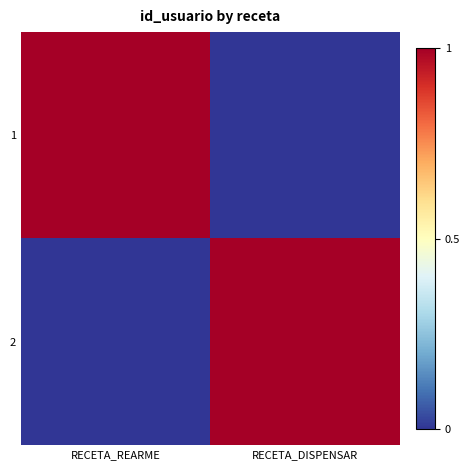

How many categories are shown in the chart?

2